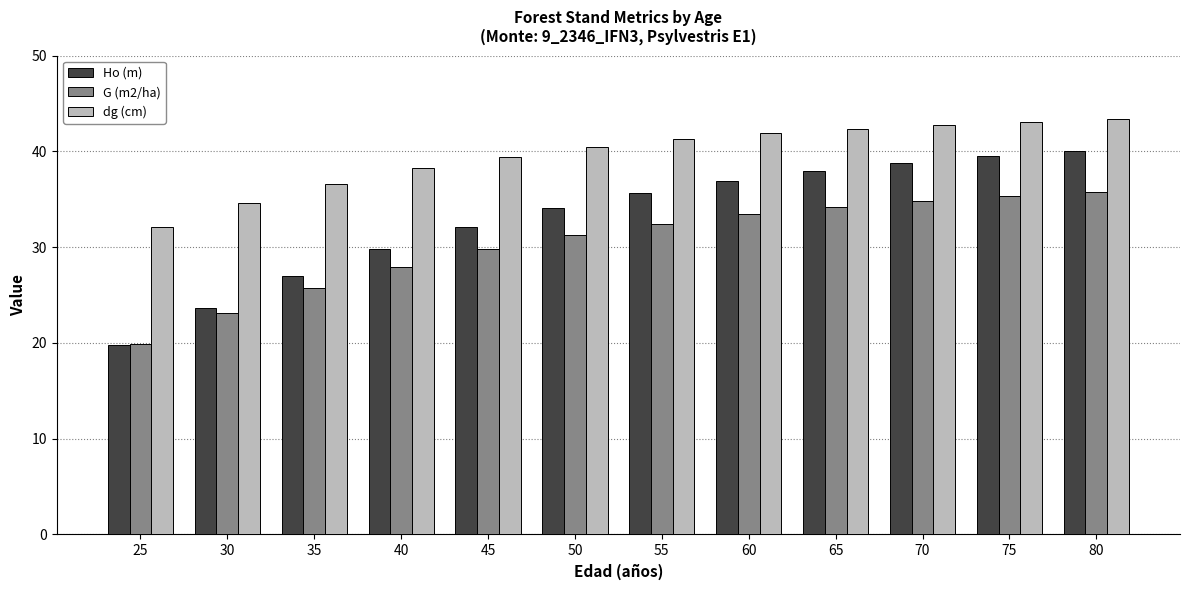

Is the value of G (m2/ha) at 65 greater than the value of dg (cm) at 75?

No